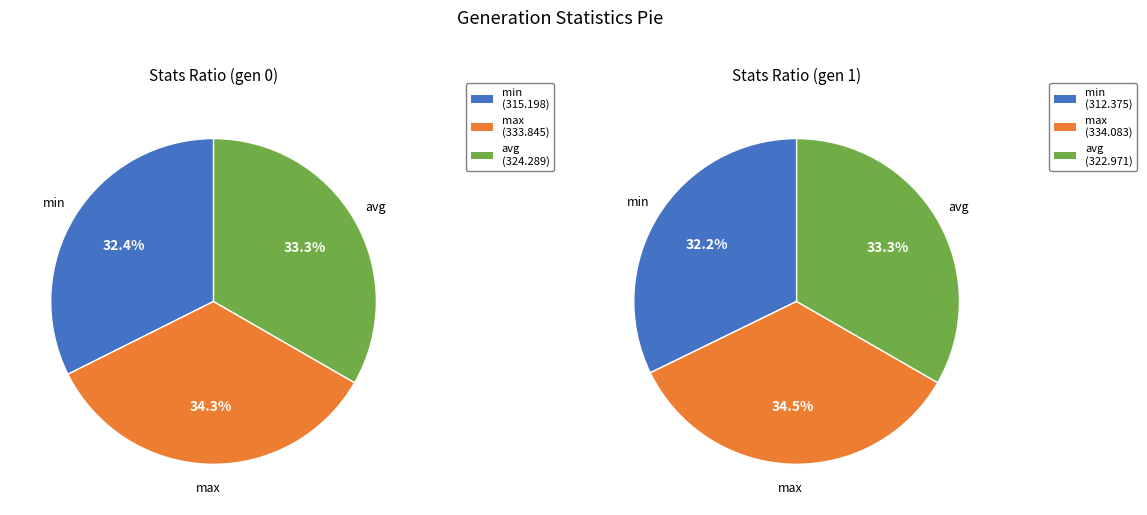

True or false: max accounts for 48% of the total.

False